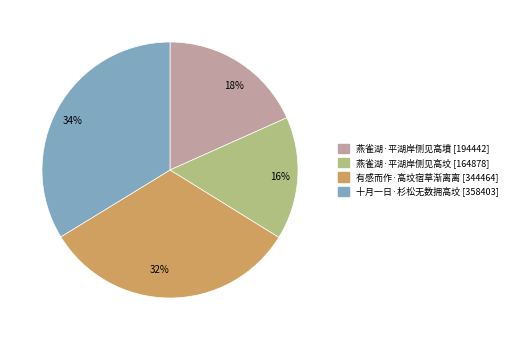

To the nearest percent, what portion does 有感而作·高坟宿草渐离离 represent?

32%